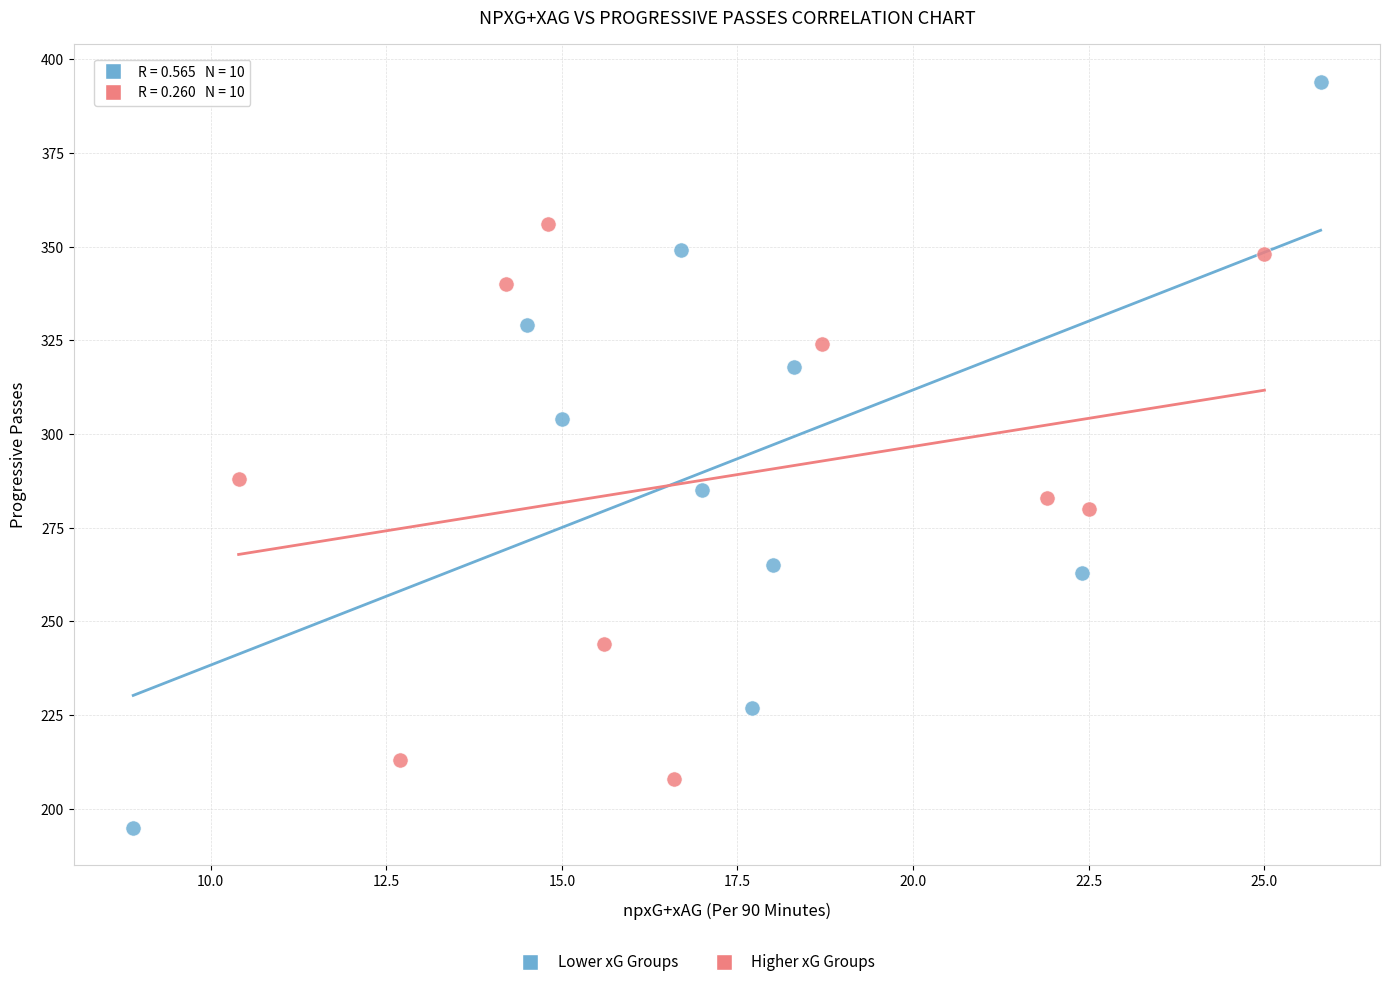

Which series contains the highest Y value?

Lower xG Groups